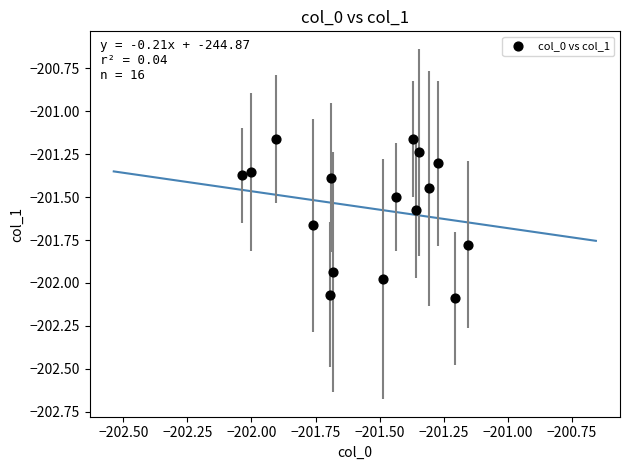

What is the range of X values (max minus min)?

0.9